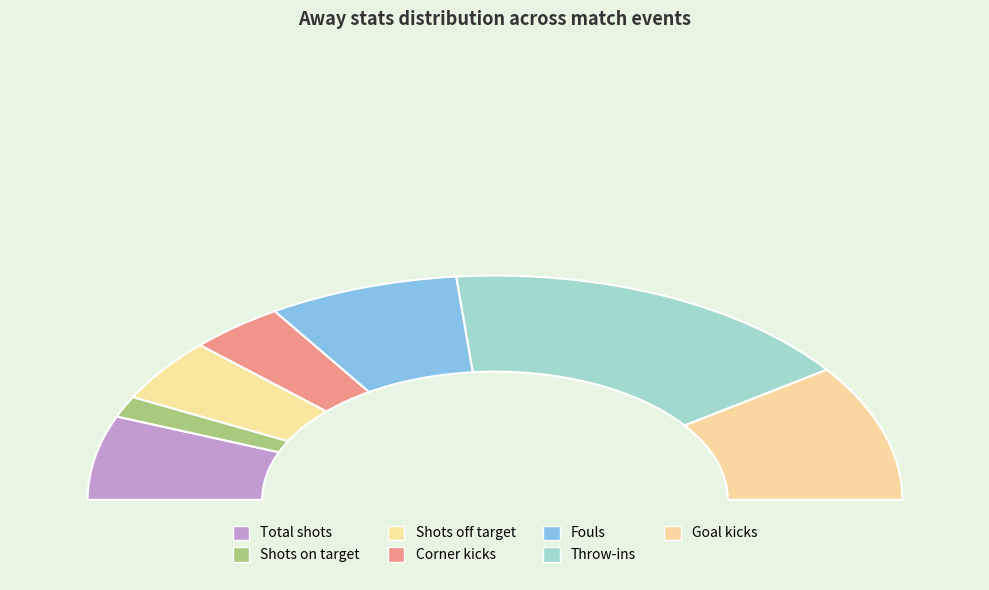

What is the smallest slice in the pie chart?

Shots on target